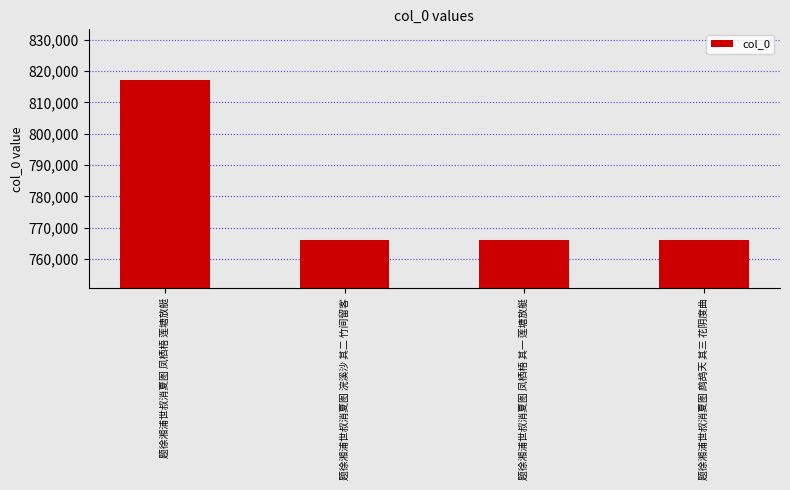

The chart shows a value of 229049 at 题徐湘浦世叔消夏图 鹧鸪天 其三 花阴度曲. True or false?

False